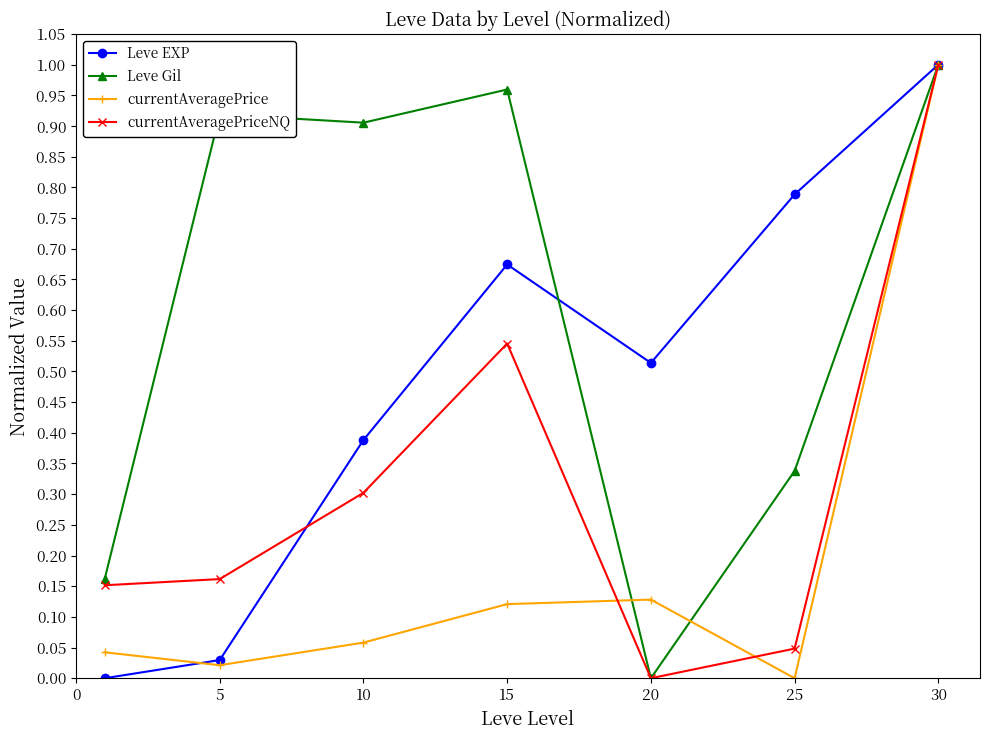

True or false: Leve EXP has more than 1 interior local peaks.

False